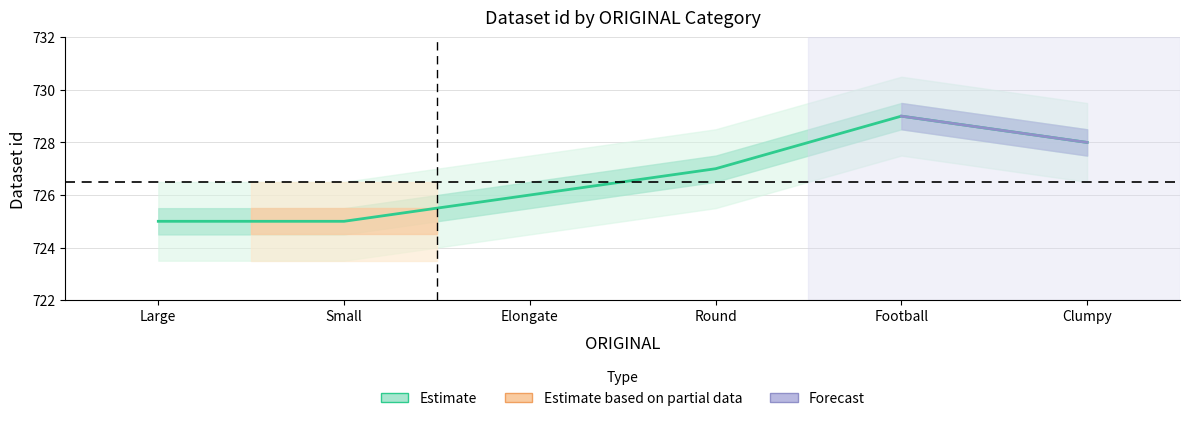

What is the difference between the second highest and minimum values?

3